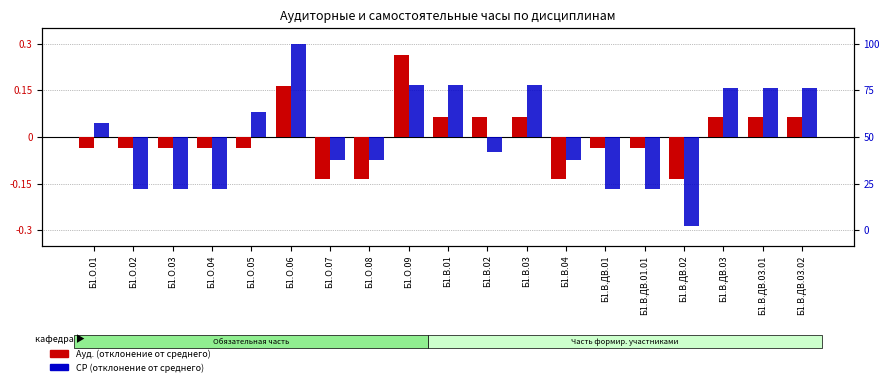

Rank the series by their average value, from highest to lowest.

Ауд. (отклонение), СР (отклонение)